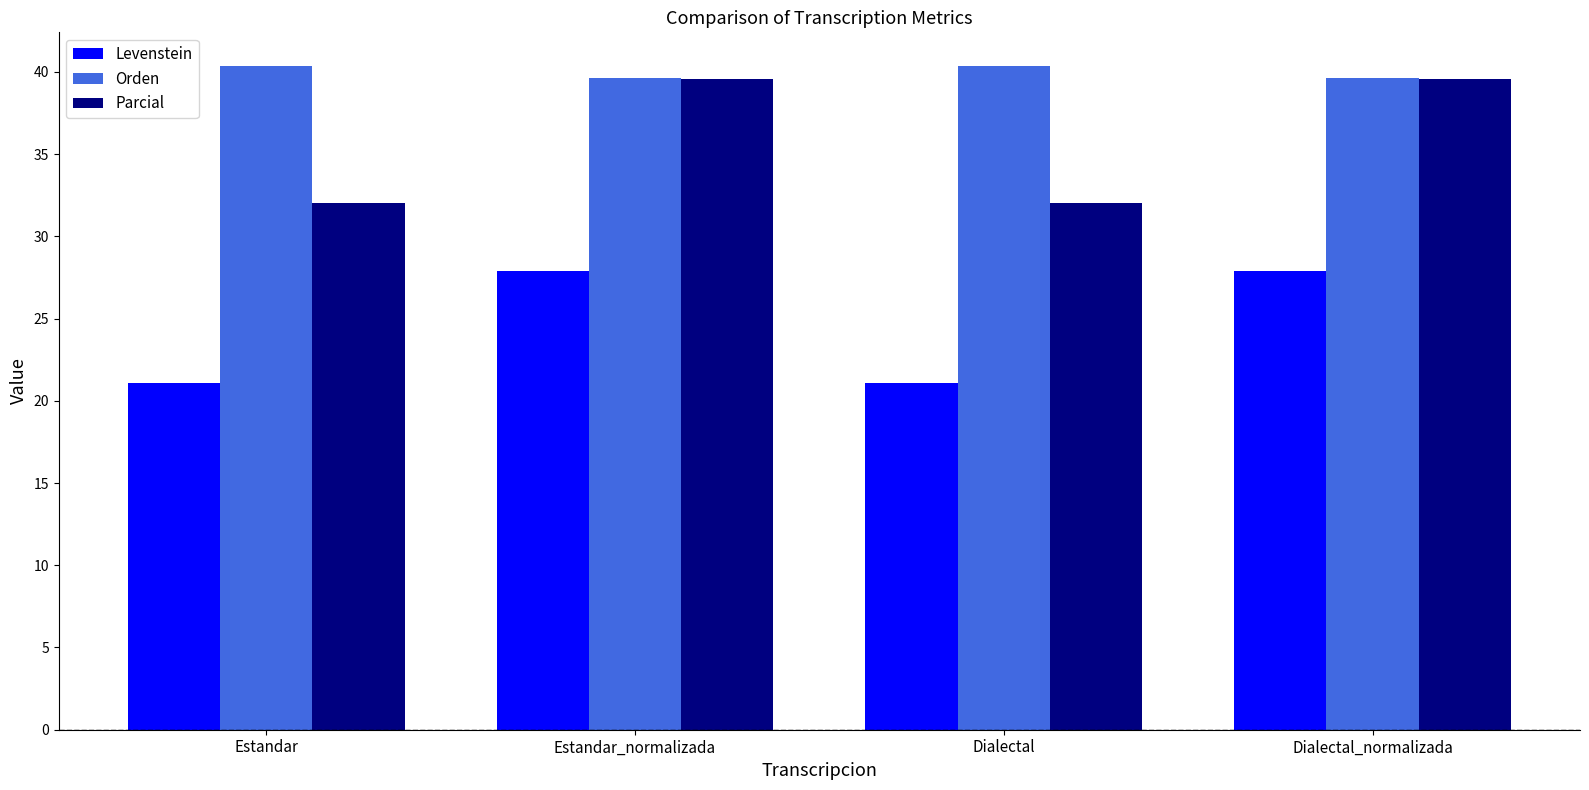

Which series has the largest range (max minus min)?

Parcial